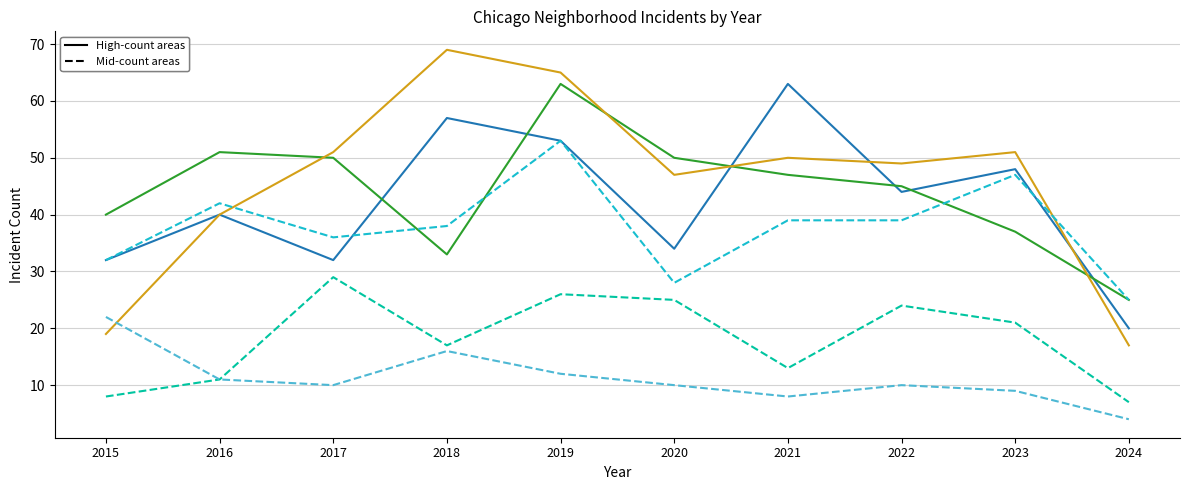

What is the spread (max minus min) of values at 2019?

53